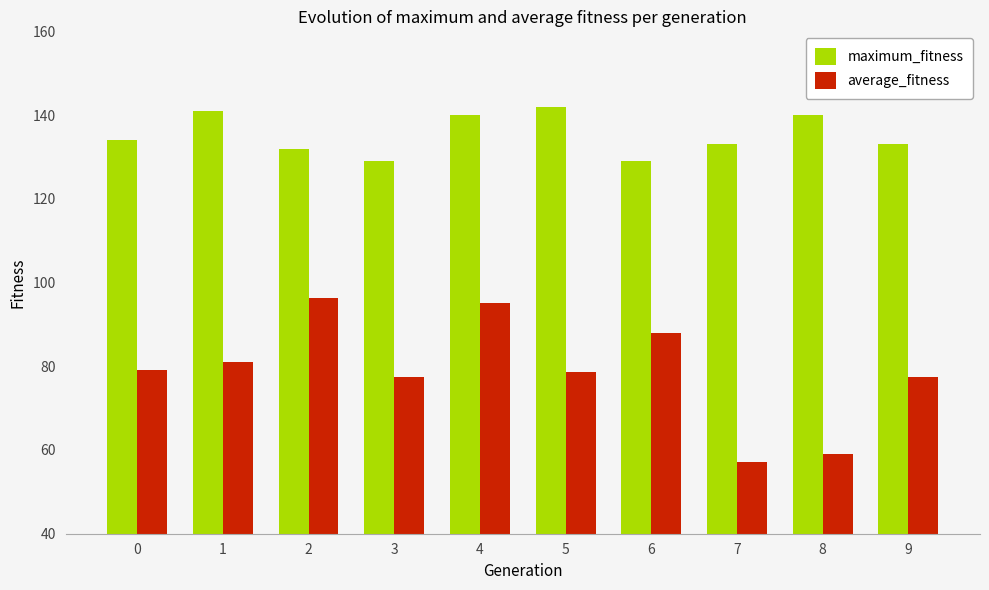

What is the spread (max minus min) of values at 5?

63.4